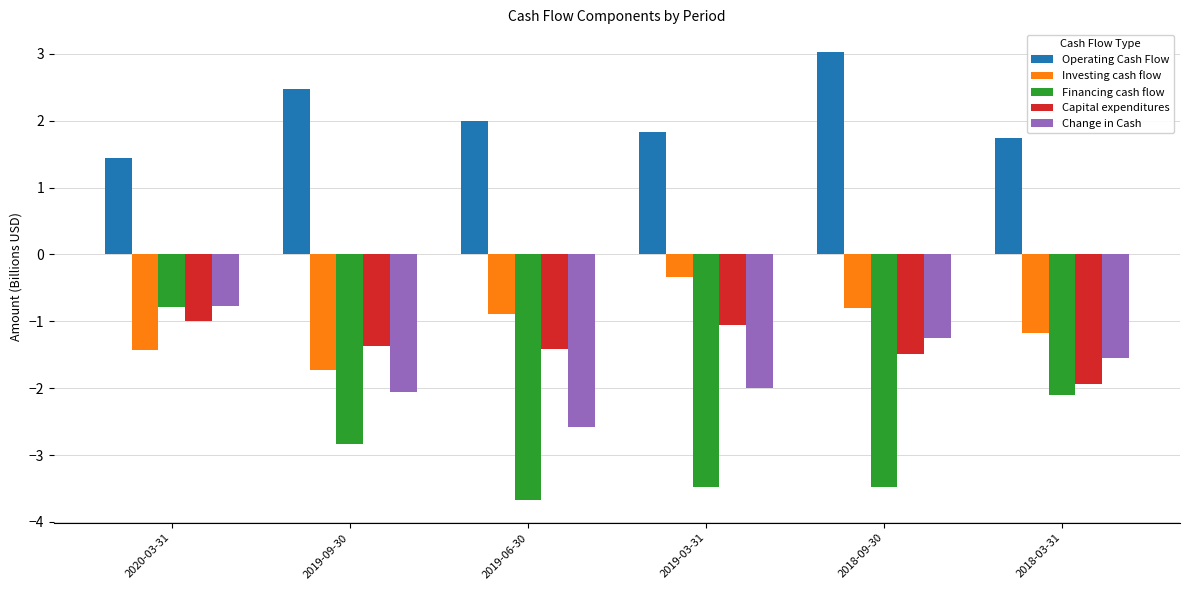

What is the difference between the highest and lowest values at 2019-09-30?

5.3